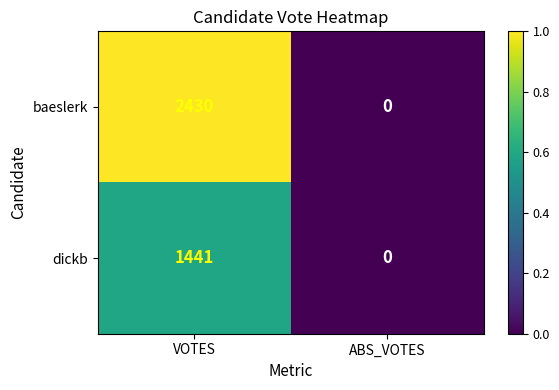

Which series changed the most between VOTES and ABS_VOTES?

baeslerk